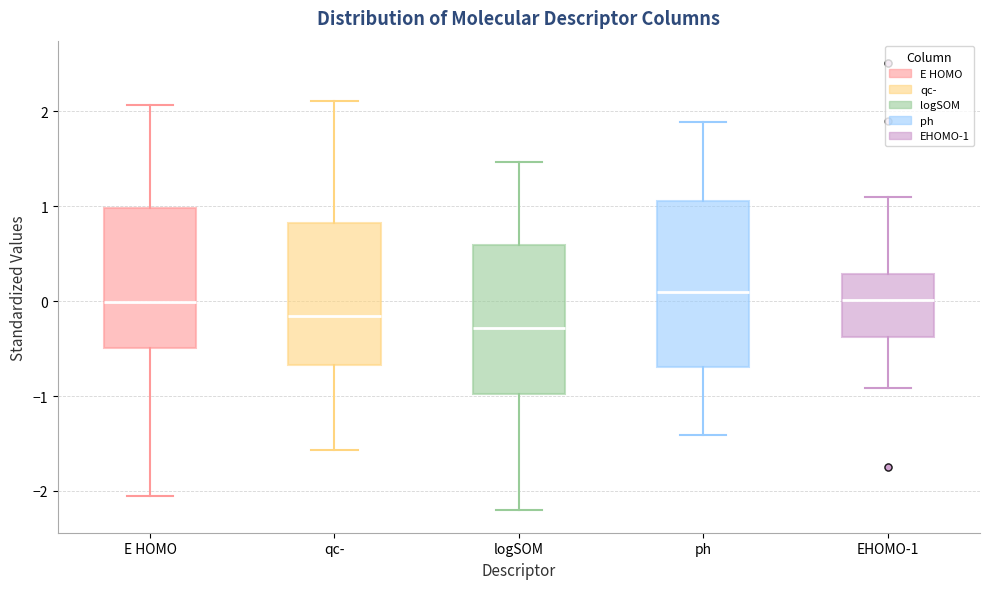

Reading left to right, read every box against the y-axis: the position of its median line, the range the box covers, and the ends of its whiskers. The values are not printed on the chart, so give them approximately, as read against the axis.

E HOMO: median 0.0, box -0.5 to 1.0, whiskers -2.1 to 2.1
qc-: median -0.2, box -0.7 to 0.8, whiskers -1.6 to 2.1
logSOM: median -0.3, box -1.0 to 0.6, whiskers -2.2 to 1.5
ph: median 0.1, box -0.7 to 1.1, whiskers -1.4 to 1.9
EHOMO-1: median 0.0, box -0.4 to 0.3, whiskers -0.9 to 1.1